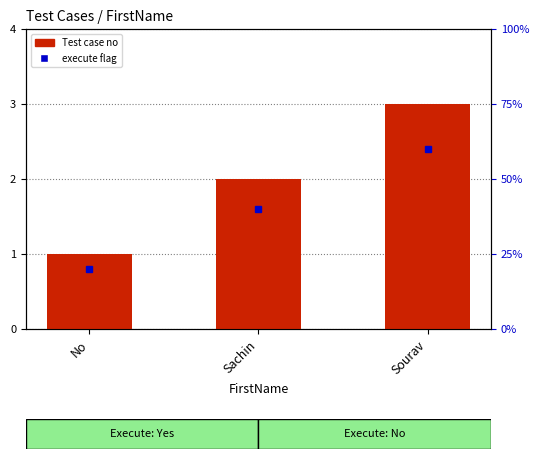

Rank the categories by value from highest to lowest.

Sourav, Sachin, No